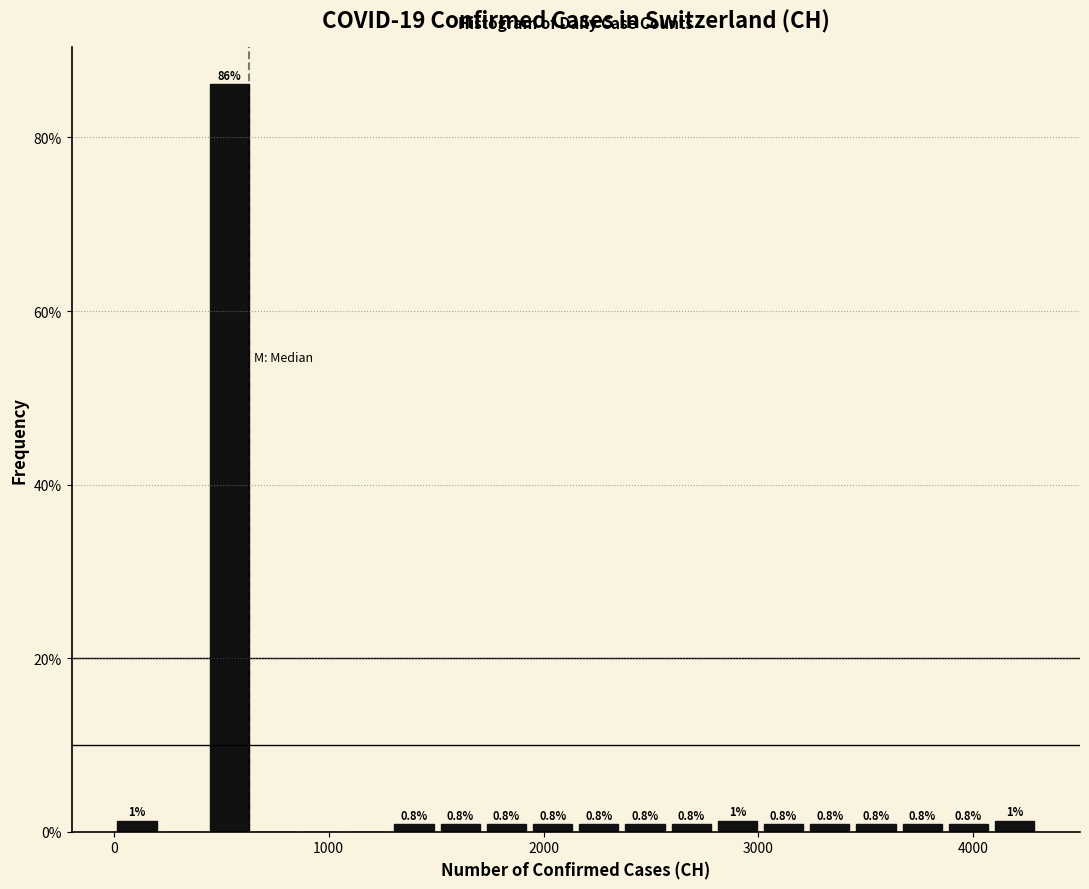

Around what value on the x-axis is the tallest bar? Give the approximate position of its centre, as read against the axis.

500